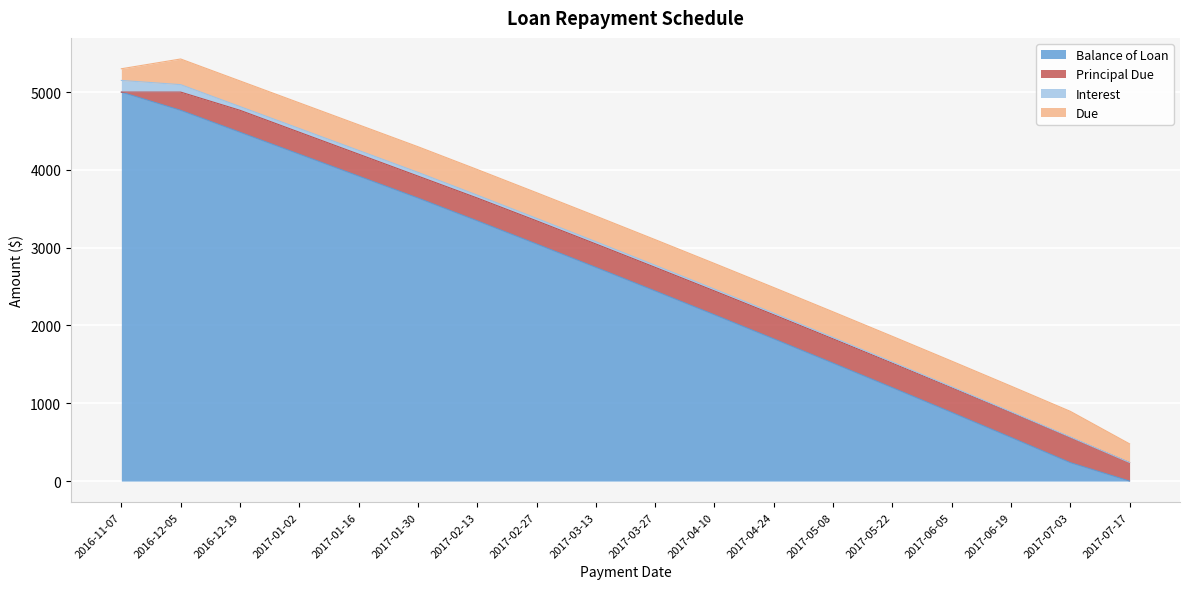

What is the difference between the maximum and second lowest values in the Interest series?

144.6